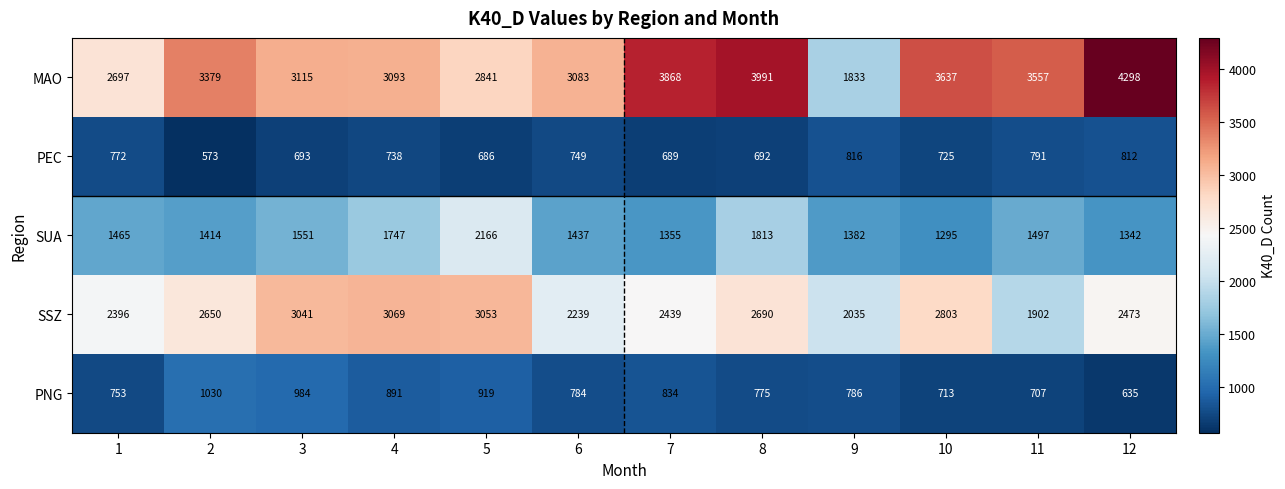

At how many categories does at least one series exceed 3171?

6